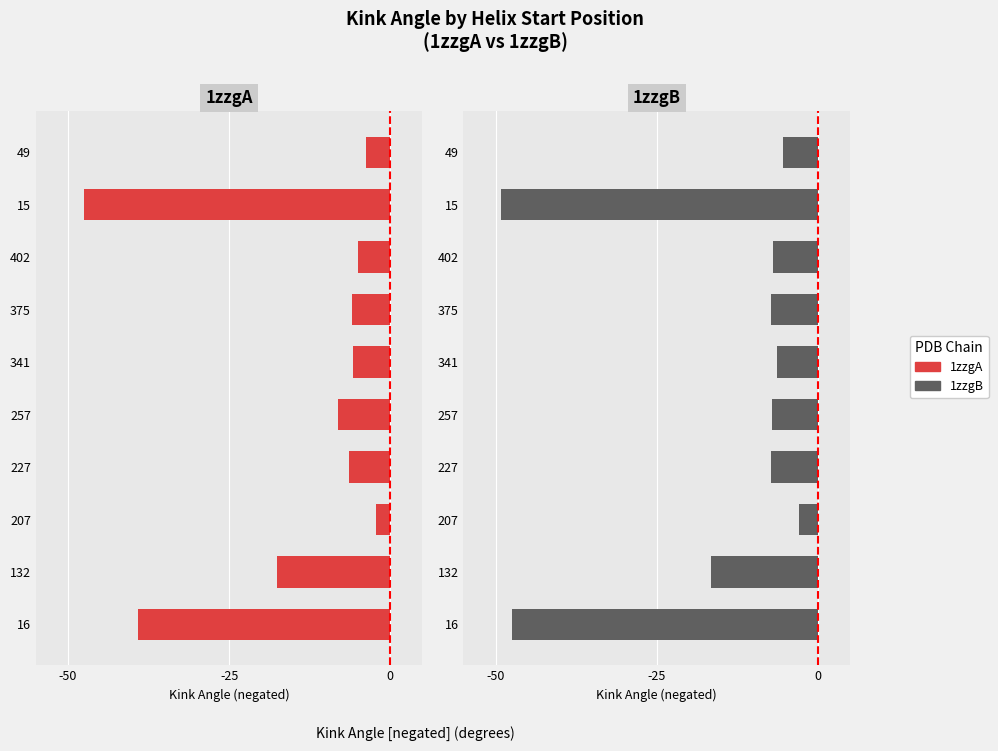

Which series has the largest total across all categories?

1zzgA